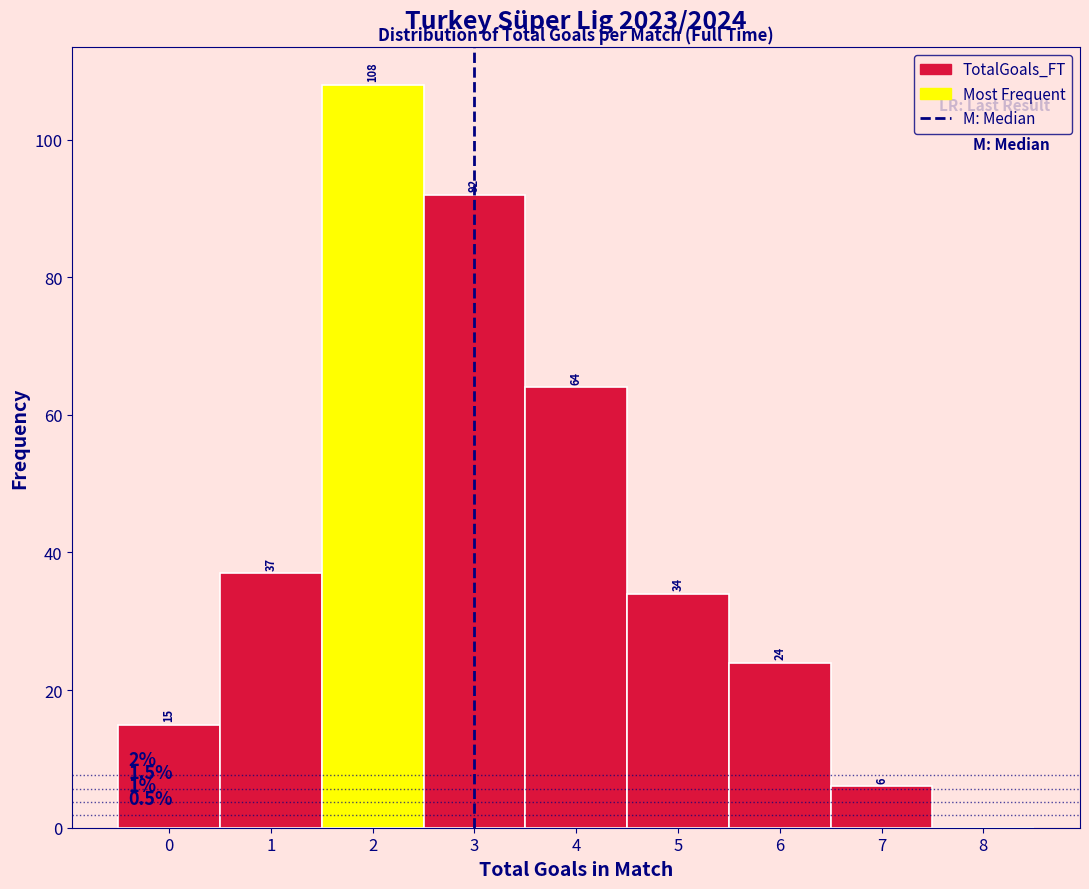

Over which range of the x-axis is the bar tallest?

1.5 to 2.5